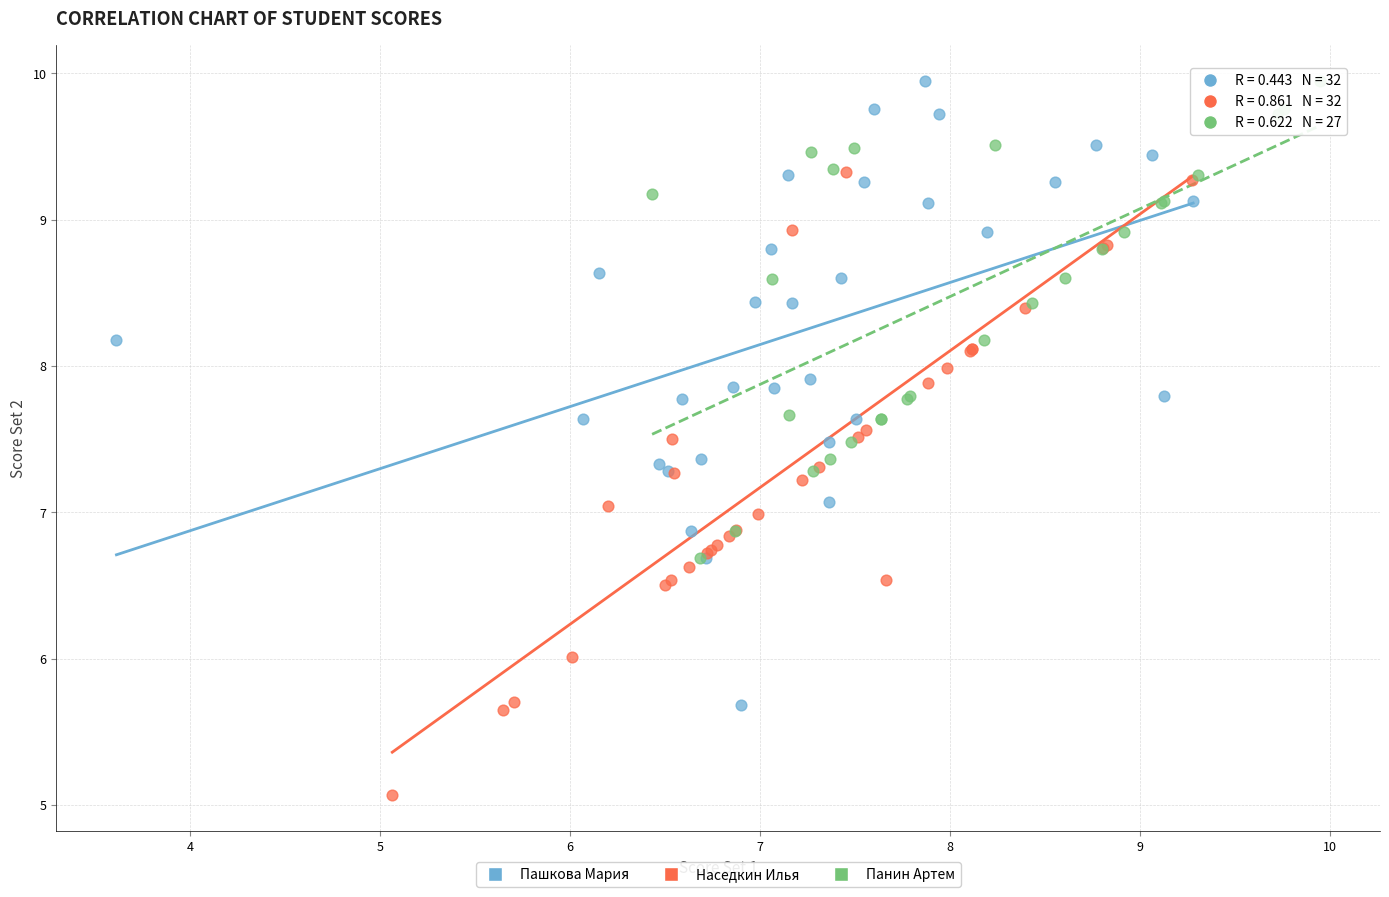

Which series contains the lowest Y value?

Наседкин Илья